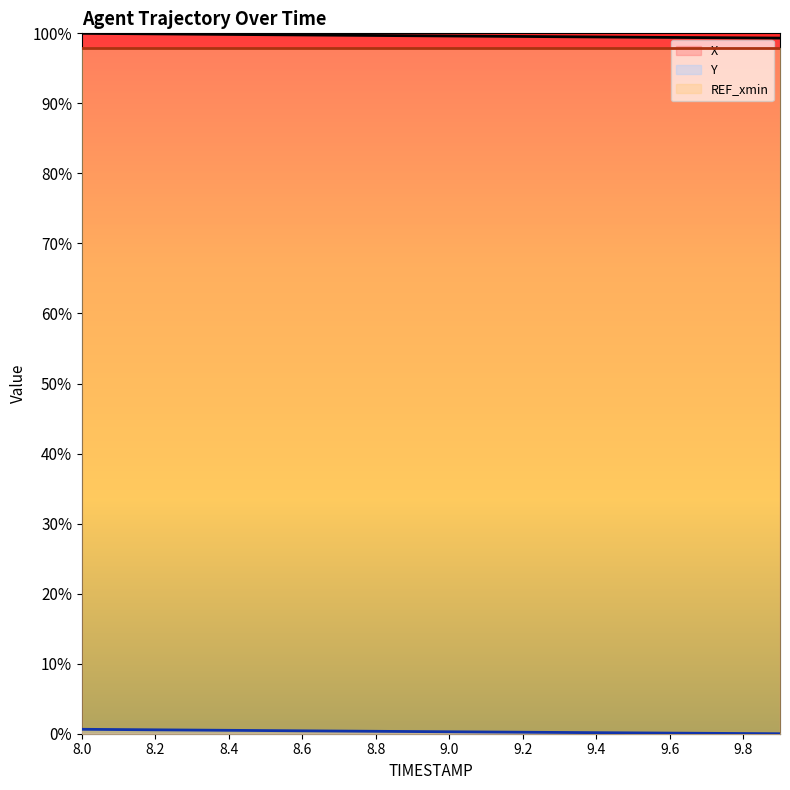

What is the value of the X (line) point at the 7th from the left?

1.0